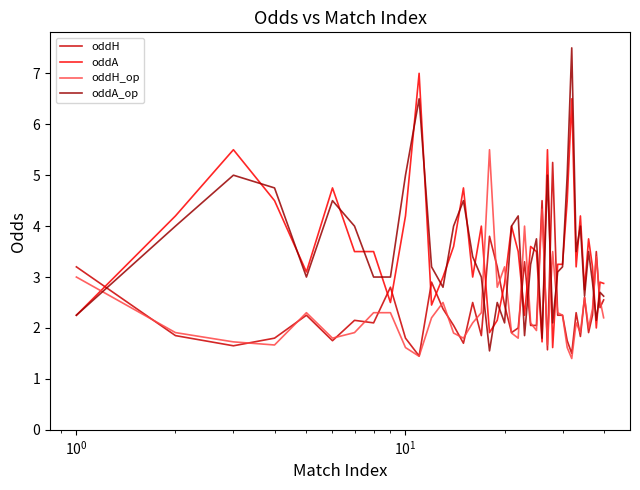

Does the chart have visible grid lines?

No